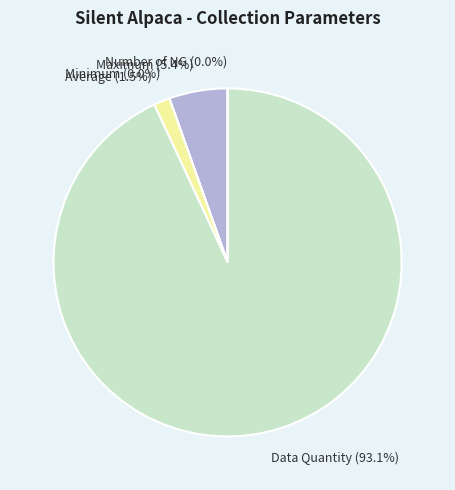

True or false: Maximum accounts for 5% of the total.

True